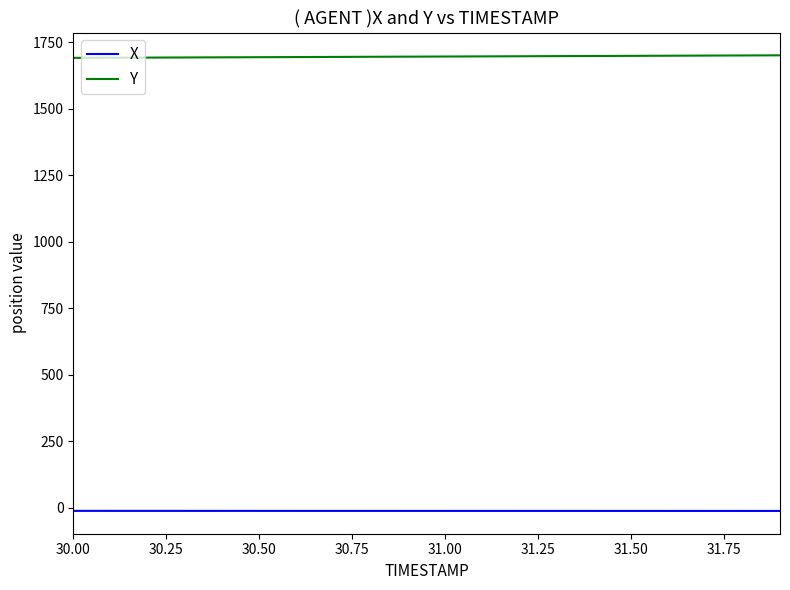

Which series has the largest total across all categories?

Y